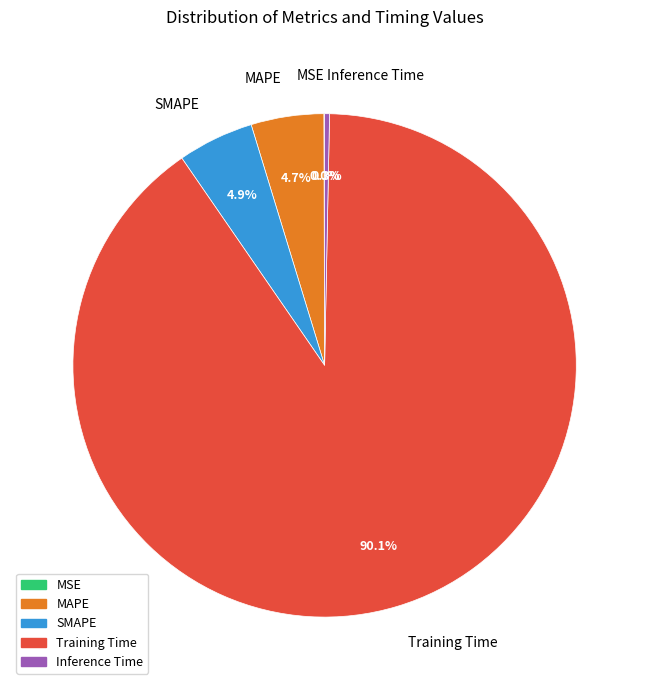

What portion of the pie excludes SMAPE?

95.1%